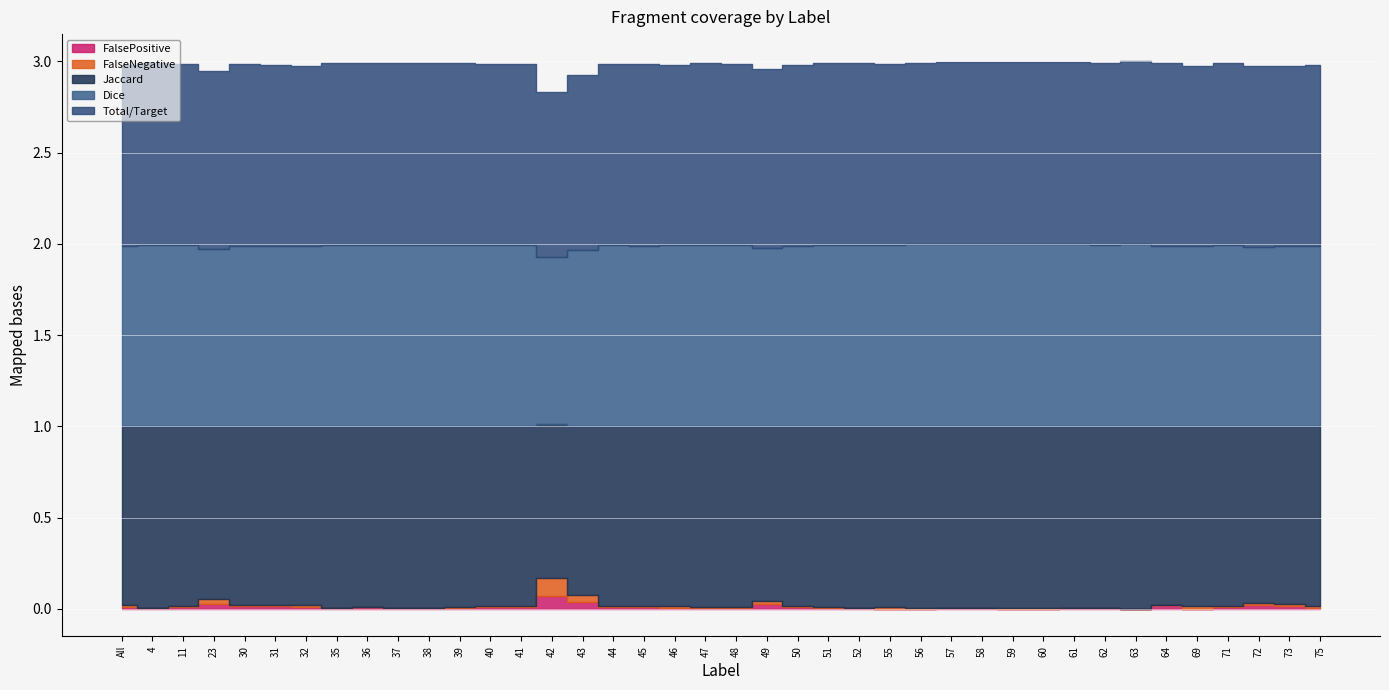

What are all the series names shown in the legend?

Total/Target, Jaccard, Dice, FalseNegative, FalsePositive